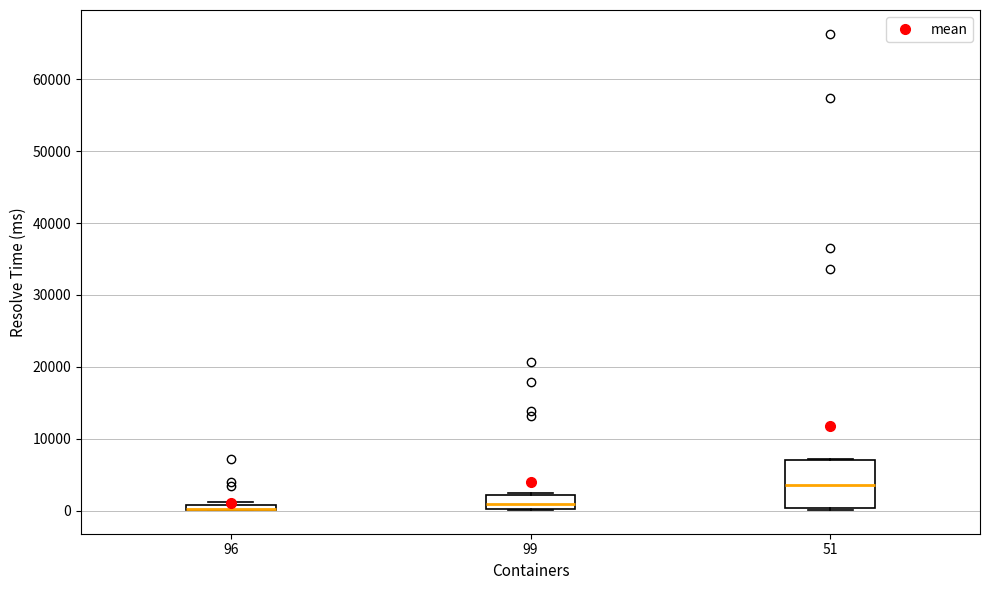

Which box is the tallest, from its lower edge to its upper edge?

51